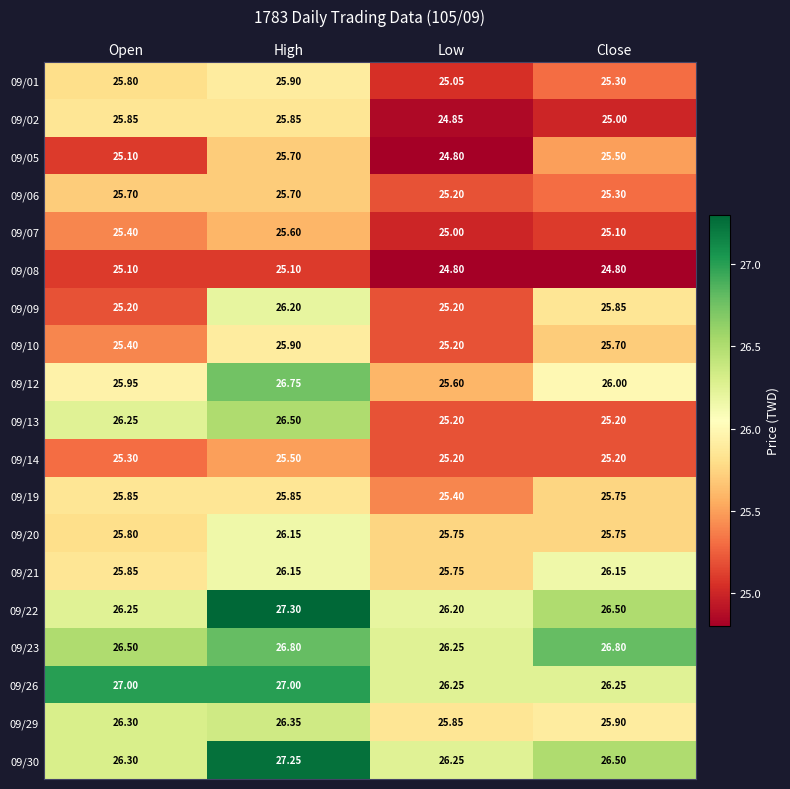

At which label does 09/05 first exceed 25?

Open